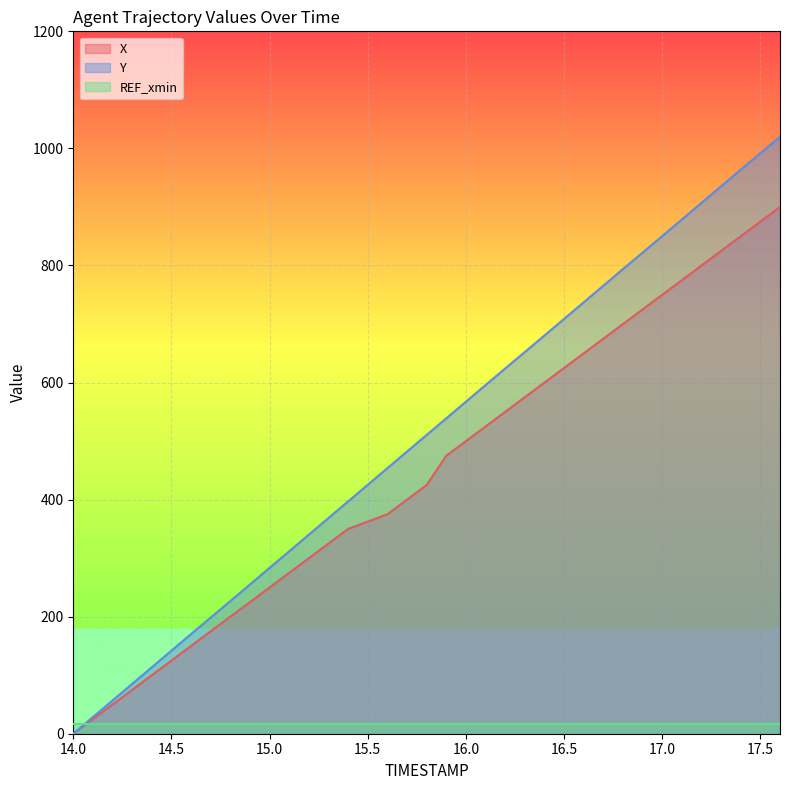

The X series shows 499.9 at 16.0. True or false?

True